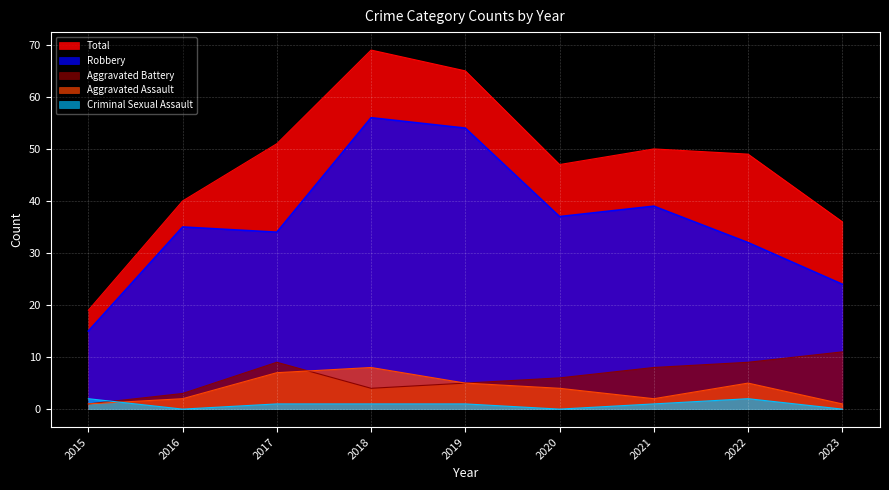

What is the sum of the Criminal Sexual Assault values at 2023 and 2022?

2